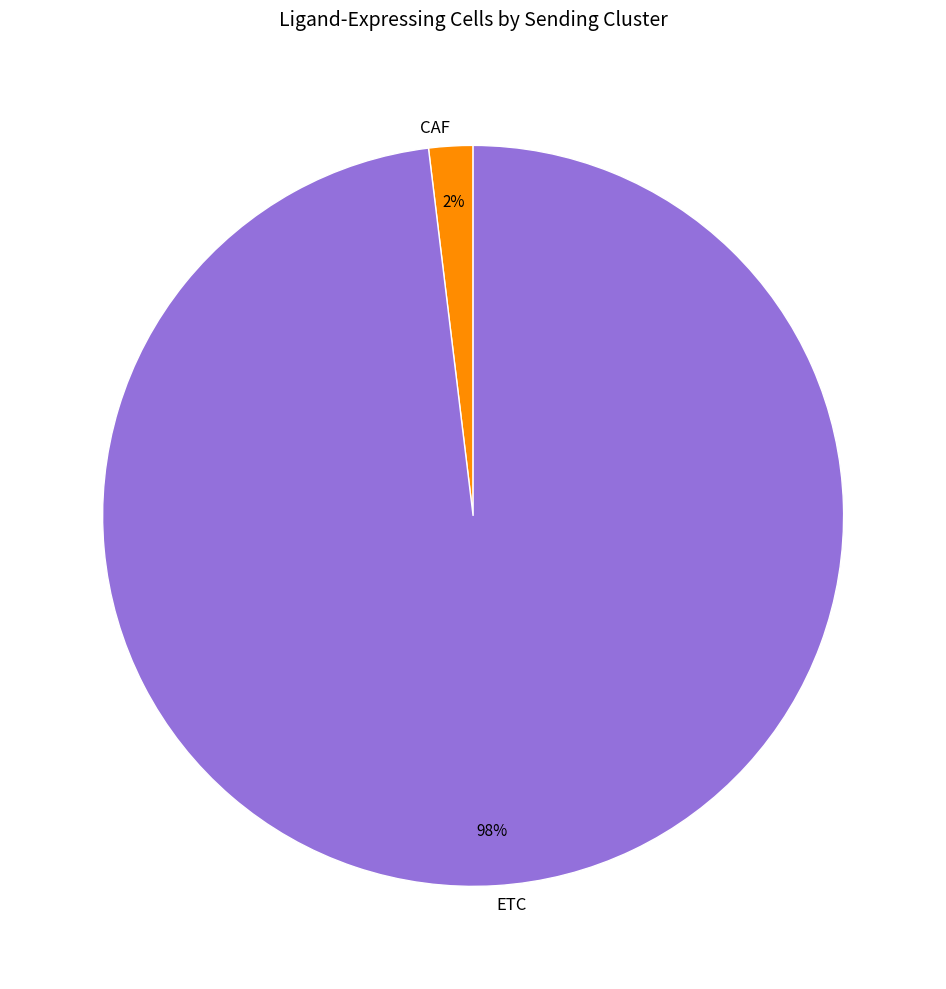

True or false: ETC accounts for 93% of the total.

False